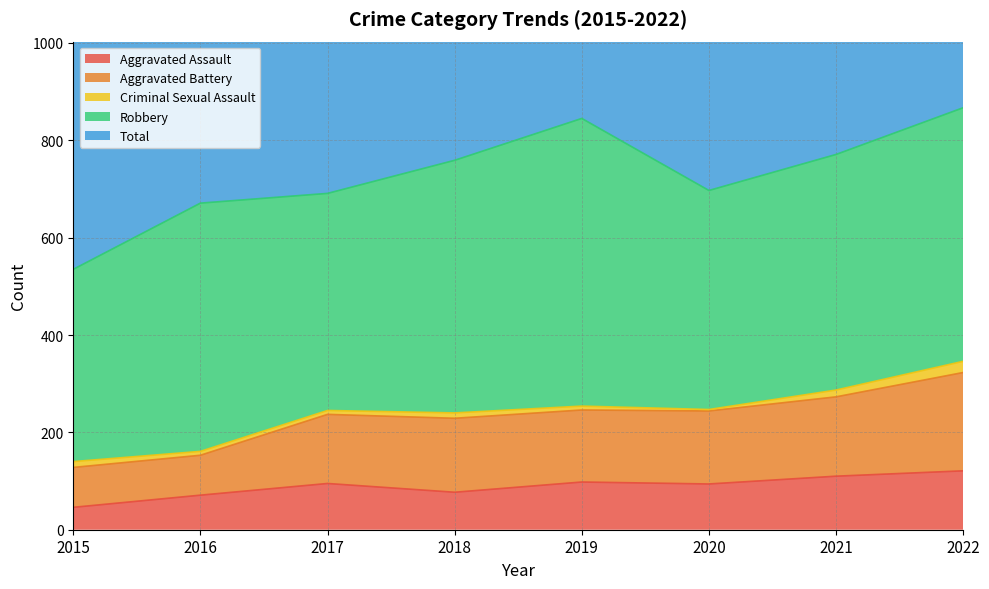

What is the value of the Aggravated Assault point at the 6th from the left?

94